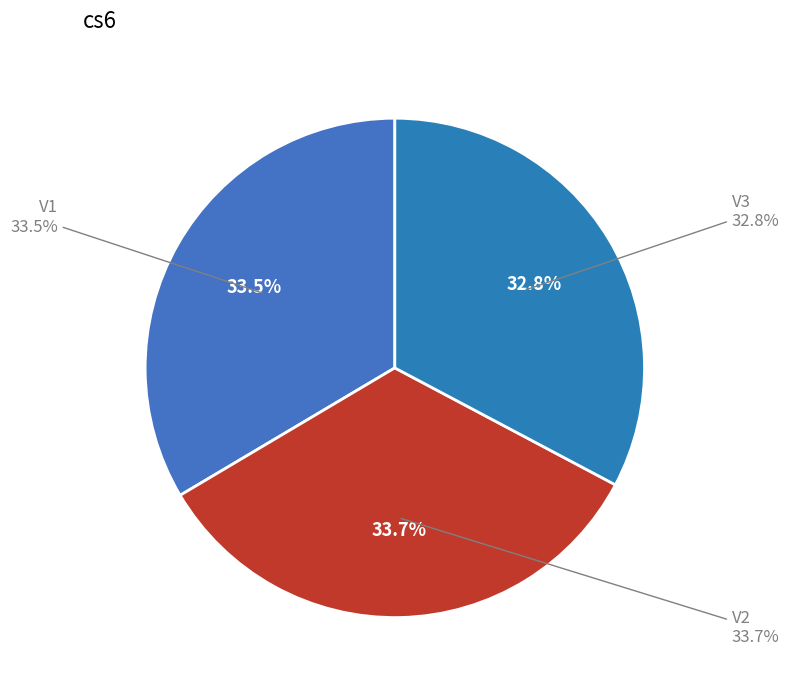

To the nearest percent, what is the difference between the largest and smallest slice percentages?

1%